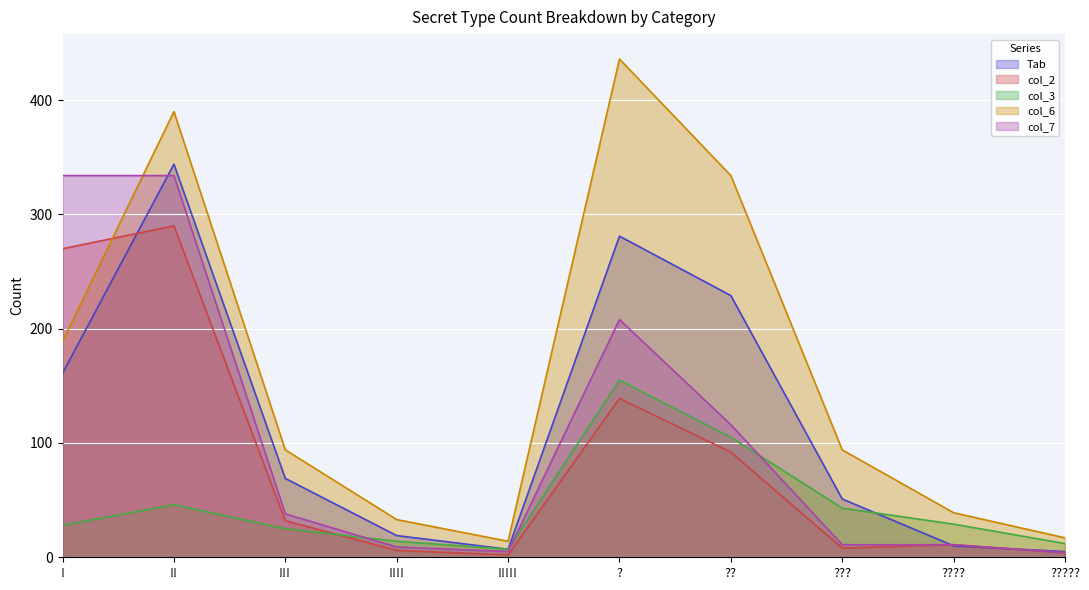

How many interior local valleys does the col_6 series have?

1